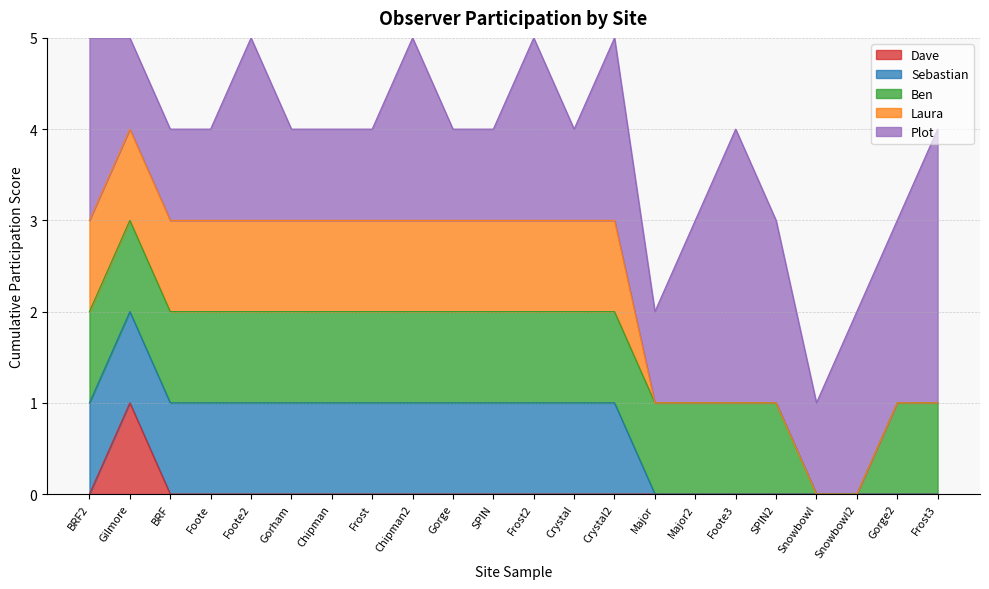

What is the difference between the maximum and minimum values in the Plot series?

2